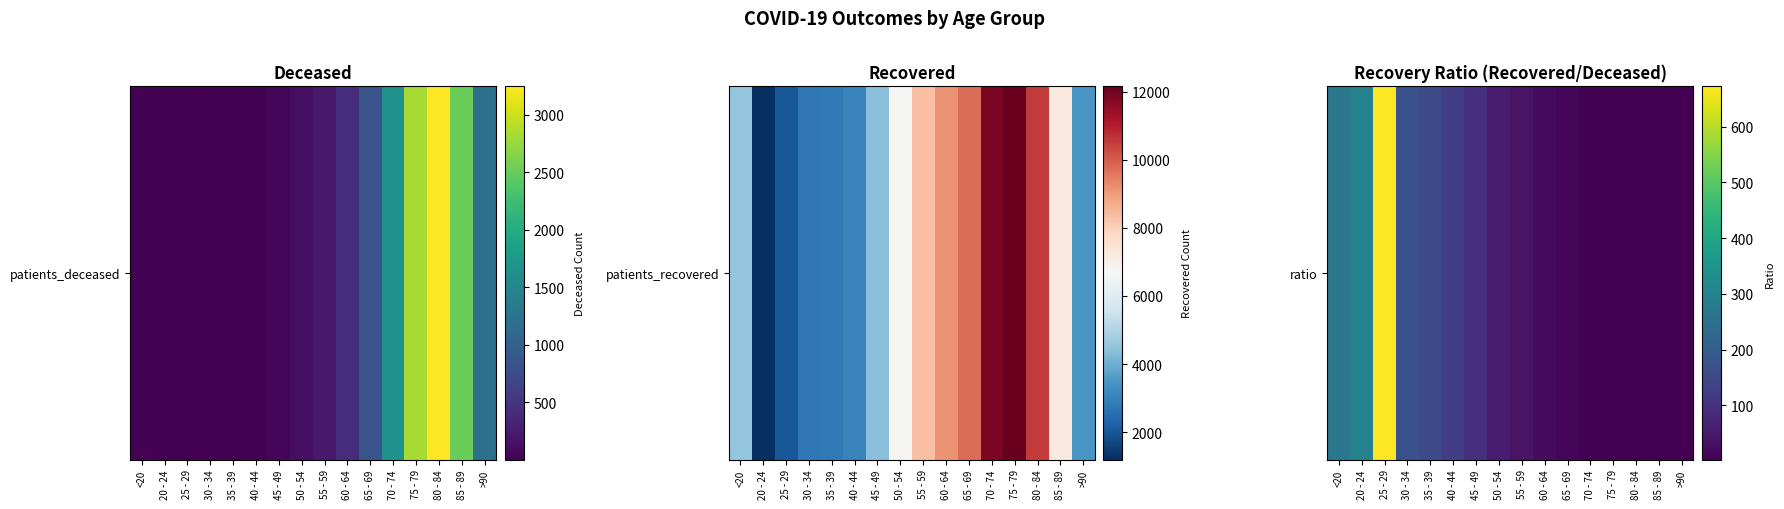

What is the difference between the maximum and minimum values?

670.5